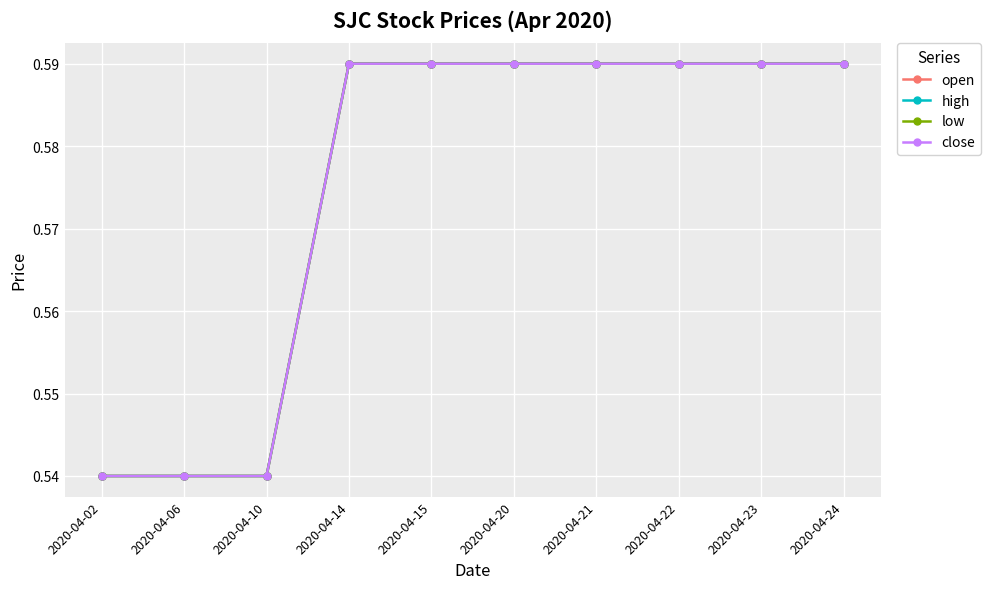

What is the value of the open point at the 3rd from the left?

0.5